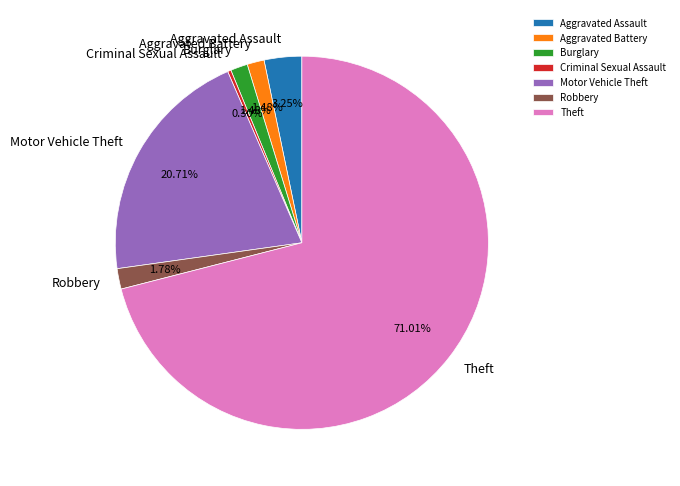

Combined, what portion of the pie is Aggravated Battery and Motor Vehicle Theft?

22.2%